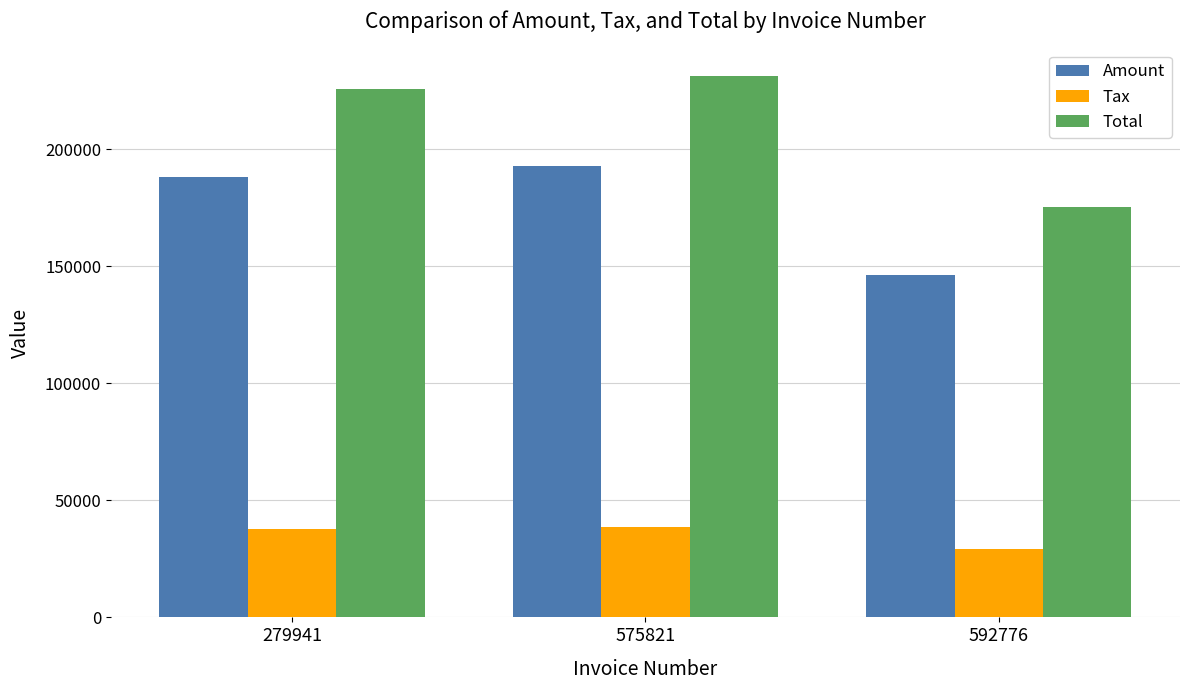

Which series changed the most between 279941 and 592776?

Total